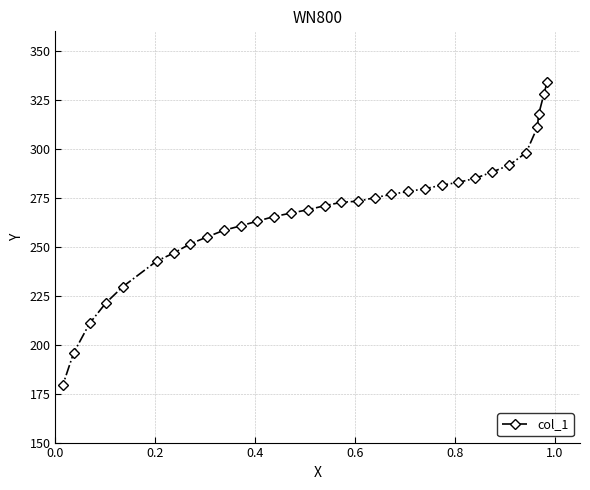

What is the value of the 32nd point from the left?

333.9